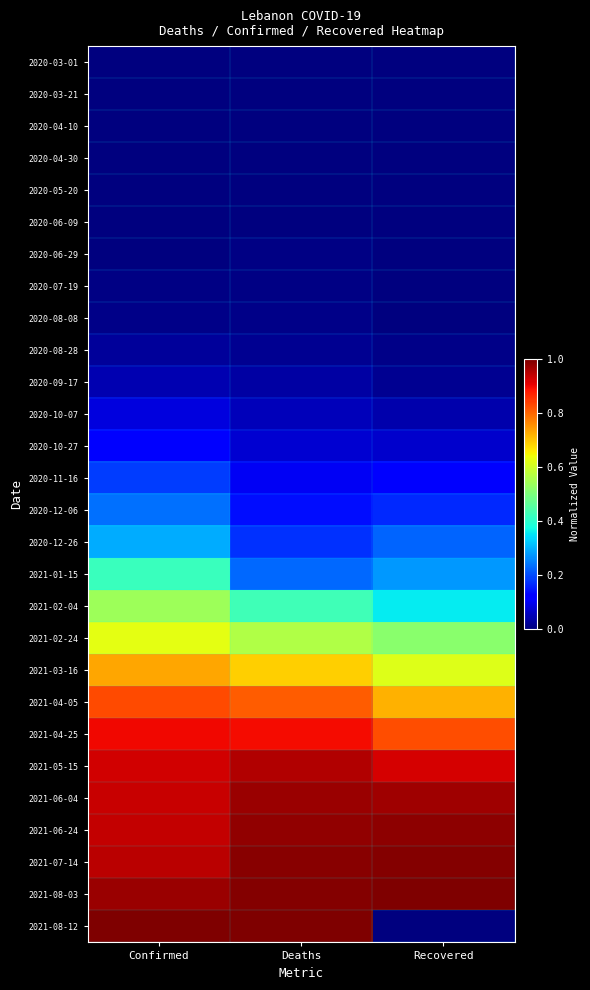

Reading left to right, transcribe all the data shown in this chart.

2020-03-01: Confirmed=0.0	Deaths=0.0	Recovered=0.0
2020-03-21: Confirmed=0.0	Deaths=0.0	Recovered=0.0
2020-04-10: Confirmed=0.0	Deaths=0.0	Recovered=0.0
2020-04-30: Confirmed=0.0	Deaths=0.0	Recovered=0.0
2020-05-20: Confirmed=0.0	Deaths=0.0	Recovered=0.0
2020-06-09: Confirmed=0.0	Deaths=0.0	Recovered=0.0
2020-06-29: Confirmed=0.0	Deaths=0.0	Recovered=0.0
2020-07-19: Confirmed=0.0	Deaths=0.0	Recovered=0.0
2020-08-08: Confirmed=0.0	Deaths=0.0	Recovered=0.0
2020-08-28: Confirmed=0.0	Deaths=0.0	Recovered=0.0
2020-09-17: Confirmed=0.0	Deaths=0.0	Recovered=0.0
2020-10-07: Confirmed=0.1	Deaths=0.1	Recovered=0.0
2020-10-27: Confirmed=0.1	Deaths=0.1	Recovered=0.1
2020-11-16: Confirmed=0.2	Deaths=0.1	Recovered=0.1
2020-12-06: Confirmed=0.2	Deaths=0.1	Recovered=0.2
2020-12-26: Confirmed=0.3	Deaths=0.2	Recovered=0.2
2021-01-15: Confirmed=0.4	Deaths=0.2	Recovered=0.3
2021-02-04: Confirmed=0.5	Deaths=0.4	Recovered=0.4
2021-02-24: Confirmed=0.6	Deaths=0.6	Recovered=0.5
2021-03-16: Confirmed=0.7	Deaths=0.7	Recovered=0.6
2021-04-05: Confirmed=0.8	Deaths=0.8	Recovered=0.7
2021-04-25: Confirmed=0.9	Deaths=0.9	Recovered=0.8
2021-05-15: Confirmed=0.9	Deaths=1.0	Recovered=0.9
2021-06-04: Confirmed=0.9	Deaths=1.0	Recovered=1.0
2021-06-24: Confirmed=0.9	Deaths=1.0	Recovered=1.0
2021-07-14: Confirmed=0.9	Deaths=1.0	Recovered=1.0
2021-08-03: Confirmed=1.0	Deaths=1.0	Recovered=1.0
2021-08-12: Confirmed=1.0	Deaths=1.0	Recovered=0.0